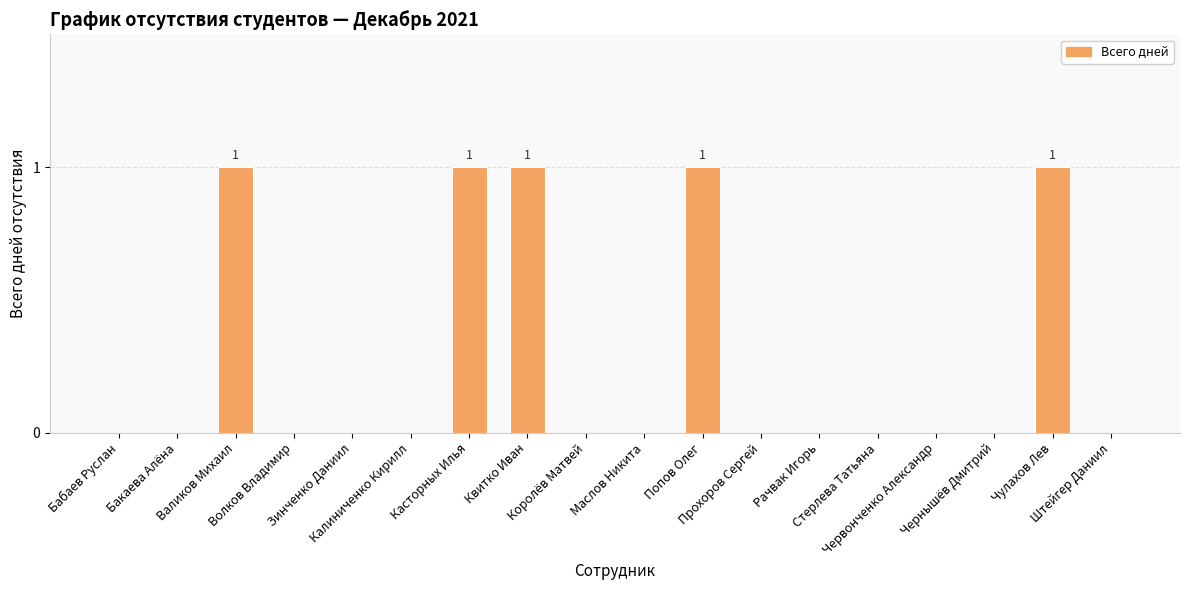

Reading left to right, extract all data points from this chart.

0	0	1	0	0	0	1	1	0	0	1	0	0	0	0	0	1	0